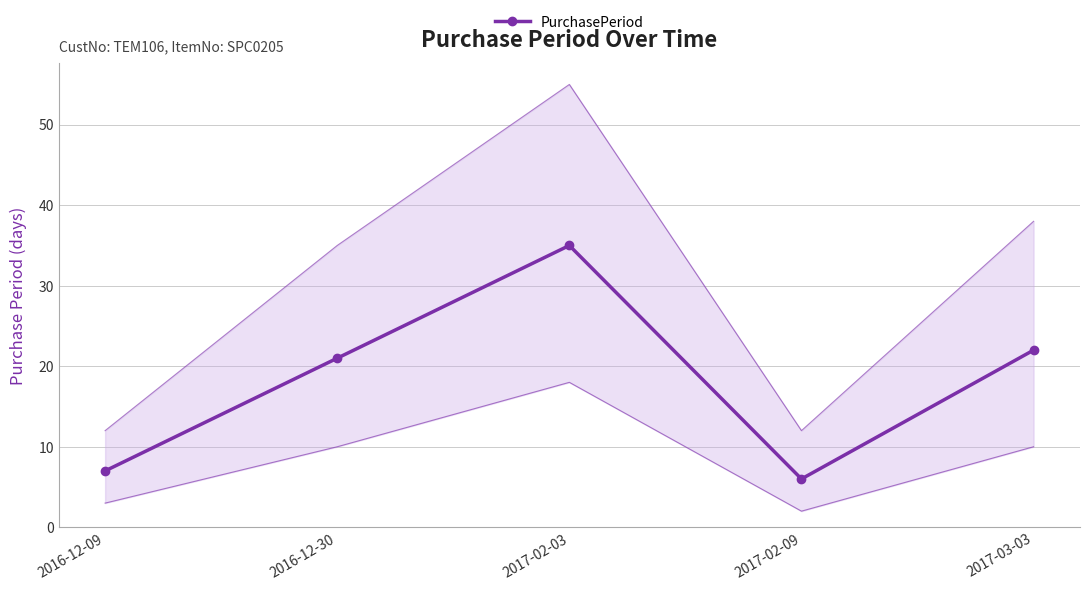

What is the difference between the values at 2017-02-09 and 2017-03-03?

16